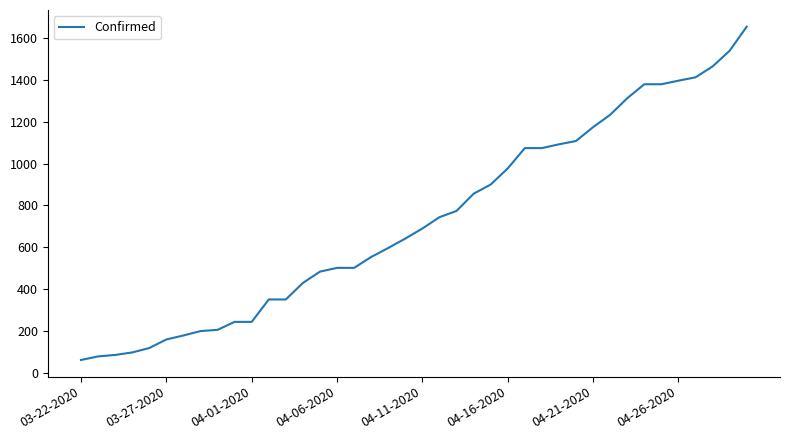

What is the maximum value shown in the chart?

1654